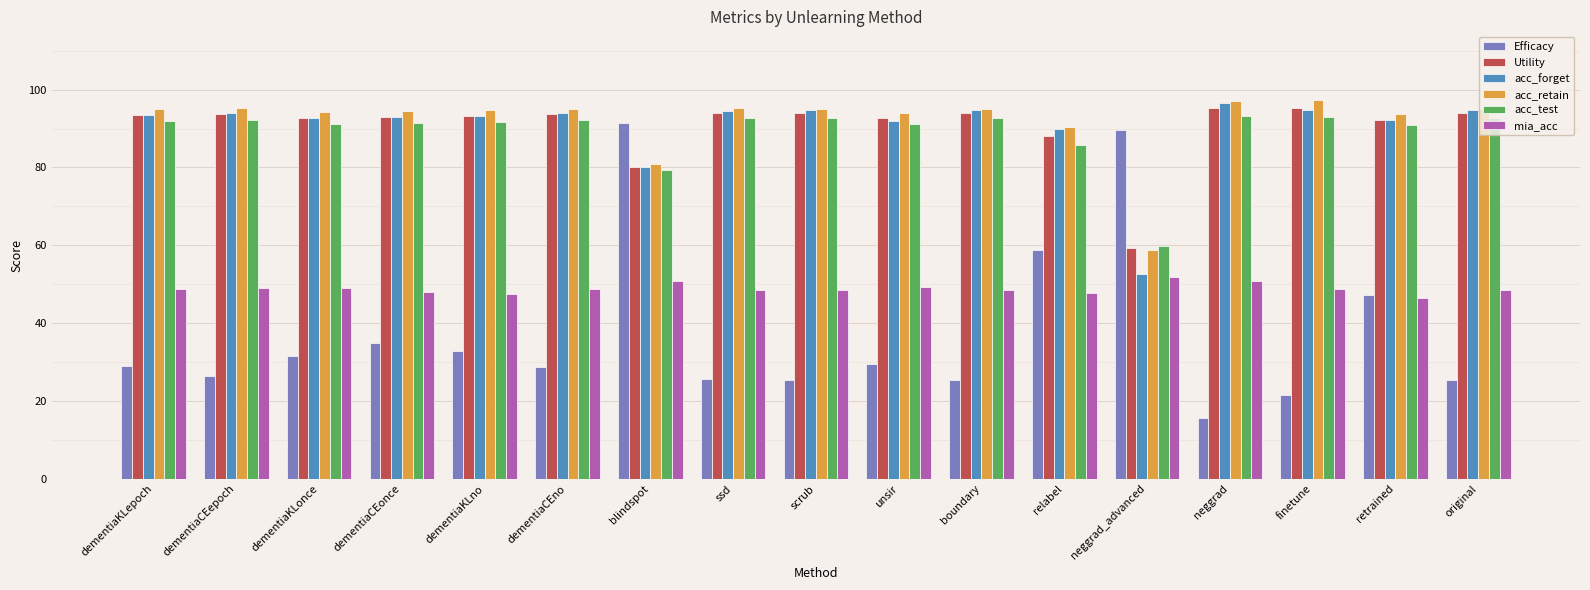

Which category has the lowest value across all series?

neggrad